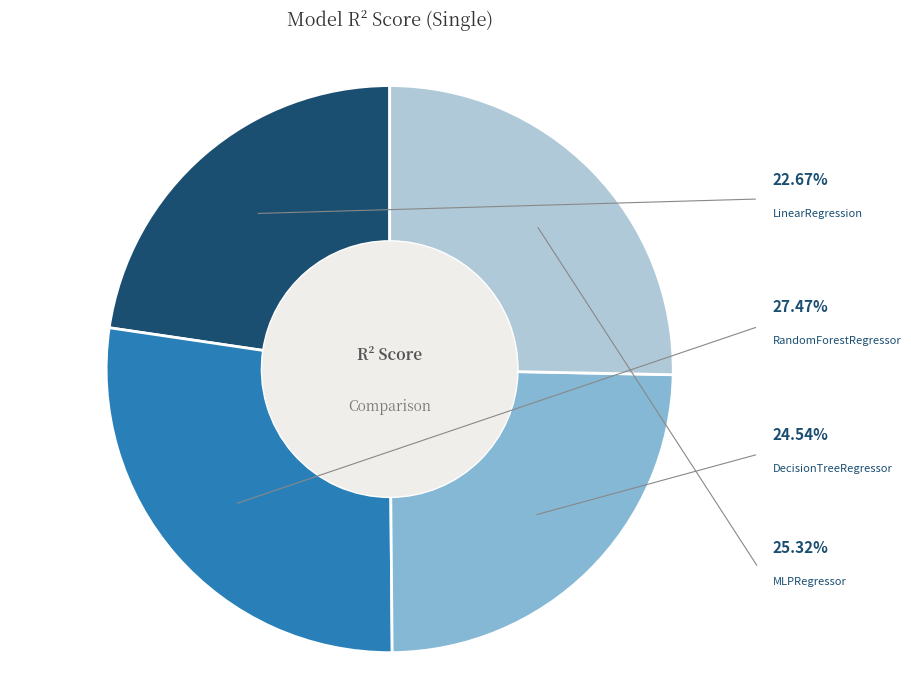

What is the largest slice in the pie chart?

RandomForestRegressor